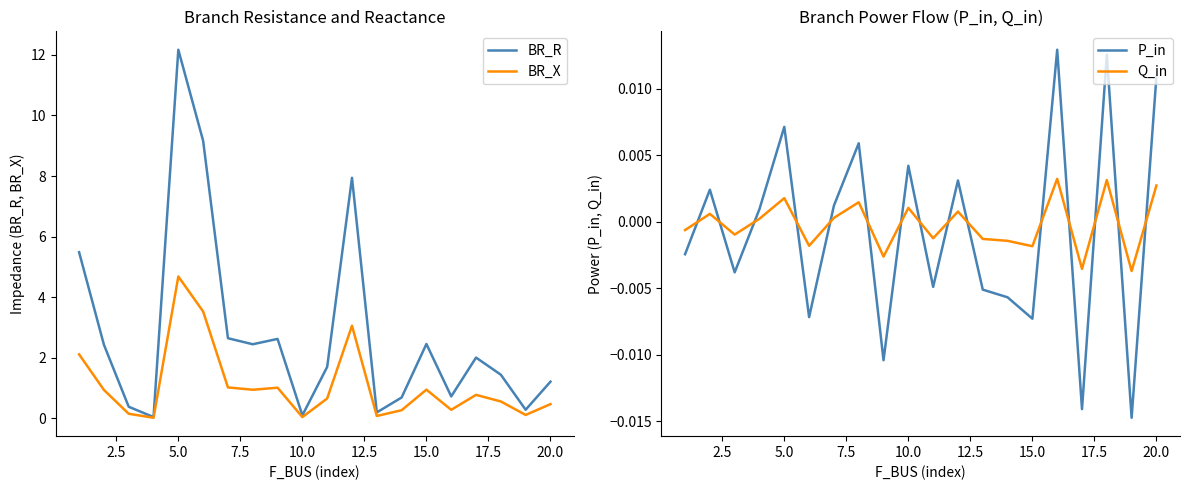

Is it true that BR_R equals 21.1 at 5.0?

False